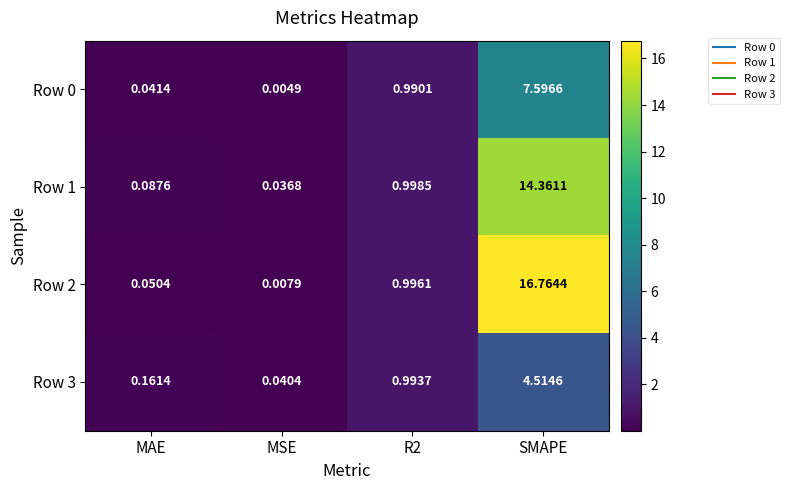

At which label does Row 0 reach its peak?

SMAPE